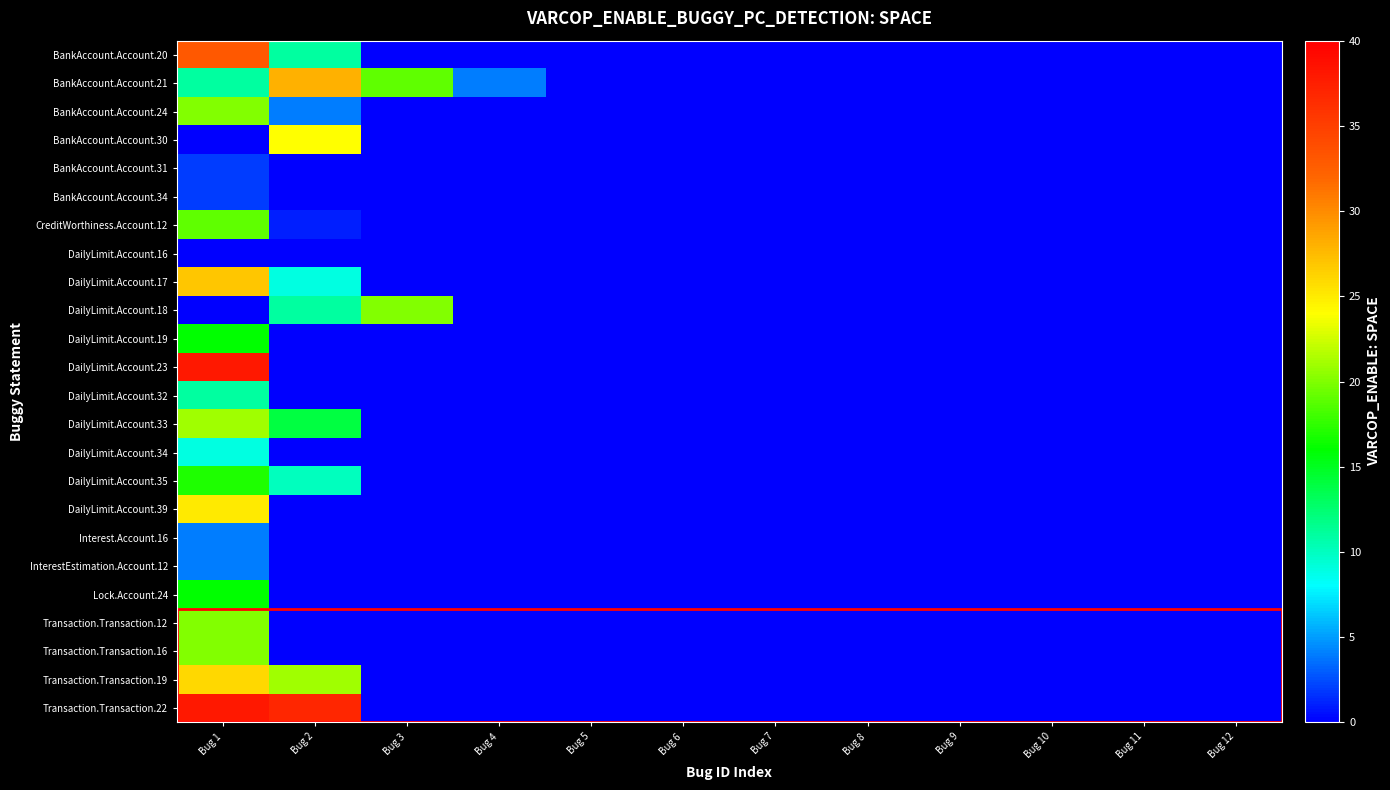

Reading left to right, transcribe all the data shown in this chart.

BankAccount.Account.20: Bug 1=33	Bug 2=11	Bug 3=0	Bug 4=0	Bug 5=0	Bug 6=0	Bug 7=0	Bug 8=0	Bug 9=0	Bug 10=0	Bug 11=0	Bug 12=0
BankAccount.Account.21: Bug 1=11	Bug 2=28	Bug 3=19	Bug 4=4	Bug 5=0	Bug 6=0	Bug 7=0	Bug 8=0	Bug 9=0	Bug 10=0	Bug 11=0	Bug 12=0
BankAccount.Account.24: Bug 1=20	Bug 2=4	Bug 3=0	Bug 4=0	Bug 5=0	Bug 6=0	Bug 7=0	Bug 8=0	Bug 9=0	Bug 10=0	Bug 11=0	Bug 12=0
BankAccount.Account.30: Bug 1=0	Bug 2=24	Bug 3=0	Bug 4=0	Bug 5=0	Bug 6=0	Bug 7=0	Bug 8=0	Bug 9=0	Bug 10=0	Bug 11=0	Bug 12=0
BankAccount.Account.31: Bug 1=2	Bug 2=0	Bug 3=0	Bug 4=0	Bug 5=0	Bug 6=0	Bug 7=0	Bug 8=0	Bug 9=0	Bug 10=0	Bug 11=0	Bug 12=0
BankAccount.Account.34: Bug 1=2	Bug 2=0	Bug 3=0	Bug 4=0	Bug 5=0	Bug 6=0	Bug 7=0	Bug 8=0	Bug 9=0	Bug 10=0	Bug 11=0	Bug 12=0
CreditWorthiness.Account.12: Bug 1=19	Bug 2=1	Bug 3=0	Bug 4=0	Bug 5=0	Bug 6=0	Bug 7=0	Bug 8=0	Bug 9=0	Bug 10=0	Bug 11=0	Bug 12=0
DailyLimit.Account.16: Bug 1=0	Bug 2=0	Bug 3=0	Bug 4=0	Bug 5=0	Bug 6=0	Bug 7=0	Bug 8=0	Bug 9=0	Bug 10=0	Bug 11=0	Bug 12=0
DailyLimit.Account.17: Bug 1=27	Bug 2=9	Bug 3=0	Bug 4=0	Bug 5=0	Bug 6=0	Bug 7=0	Bug 8=0	Bug 9=0	Bug 10=0	Bug 11=0	Bug 12=0
DailyLimit.Account.18: Bug 1=0	Bug 2=11	Bug 3=20	Bug 4=0	Bug 5=0	Bug 6=0	Bug 7=0	Bug 8=0	Bug 9=0	Bug 10=0	Bug 11=0	Bug 12=0
DailyLimit.Account.19: Bug 1=16	Bug 2=0	Bug 3=0	Bug 4=0	Bug 5=0	Bug 6=0	Bug 7=0	Bug 8=0	Bug 9=0	Bug 10=0	Bug 11=0	Bug 12=0
DailyLimit.Account.23: Bug 1=38	Bug 2=0	Bug 3=0	Bug 4=0	Bug 5=0	Bug 6=0	Bug 7=0	Bug 8=0	Bug 9=0	Bug 10=0	Bug 11=0	Bug 12=0
DailyLimit.Account.32: Bug 1=11	Bug 2=0	Bug 3=0	Bug 4=0	Bug 5=0	Bug 6=0	Bug 7=0	Bug 8=0	Bug 9=0	Bug 10=0	Bug 11=0	Bug 12=0
DailyLimit.Account.33: Bug 1=21	Bug 2=14	Bug 3=0	Bug 4=0	Bug 5=0	Bug 6=0	Bug 7=0	Bug 8=0	Bug 9=0	Bug 10=0	Bug 11=0	Bug 12=0
DailyLimit.Account.34: Bug 1=9	Bug 2=0	Bug 3=0	Bug 4=0	Bug 5=0	Bug 6=0	Bug 7=0	Bug 8=0	Bug 9=0	Bug 10=0	Bug 11=0	Bug 12=0
DailyLimit.Account.35: Bug 1=17	Bug 2=10	Bug 3=0	Bug 4=0	Bug 5=0	Bug 6=0	Bug 7=0	Bug 8=0	Bug 9=0	Bug 10=0	Bug 11=0	Bug 12=0
DailyLimit.Account.39: Bug 1=25	Bug 2=0	Bug 3=0	Bug 4=0	Bug 5=0	Bug 6=0	Bug 7=0	Bug 8=0	Bug 9=0	Bug 10=0	Bug 11=0	Bug 12=0
Interest.Account.16: Bug 1=4	Bug 2=0	Bug 3=0	Bug 4=0	Bug 5=0	Bug 6=0	Bug 7=0	Bug 8=0	Bug 9=0	Bug 10=0	Bug 11=0	Bug 12=0
InterestEstimation.Account.12: Bug 1=4	Bug 2=0	Bug 3=0	Bug 4=0	Bug 5=0	Bug 6=0	Bug 7=0	Bug 8=0	Bug 9=0	Bug 10=0	Bug 11=0	Bug 12=0
Lock.Account.24: Bug 1=16	Bug 2=0	Bug 3=0	Bug 4=0	Bug 5=0	Bug 6=0	Bug 7=0	Bug 8=0	Bug 9=0	Bug 10=0	Bug 11=0	Bug 12=0
Transaction.Transaction.12: Bug 1=20	Bug 2=0	Bug 3=0	Bug 4=0	Bug 5=0	Bug 6=0	Bug 7=0	Bug 8=0	Bug 9=0	Bug 10=0	Bug 11=0	Bug 12=0
Transaction.Transaction.16: Bug 1=20	Bug 2=0	Bug 3=0	Bug 4=0	Bug 5=0	Bug 6=0	Bug 7=0	Bug 8=0	Bug 9=0	Bug 10=0	Bug 11=0	Bug 12=0
Transaction.Transaction.19: Bug 1=26	Bug 2=21	Bug 3=0	Bug 4=0	Bug 5=0	Bug 6=0	Bug 7=0	Bug 8=0	Bug 9=0	Bug 10=0	Bug 11=0	Bug 12=0
Transaction.Transaction.22: Bug 1=38	Bug 2=37	Bug 3=0	Bug 4=0	Bug 5=0	Bug 6=0	Bug 7=0	Bug 8=0	Bug 9=0	Bug 10=0	Bug 11=0	Bug 12=0